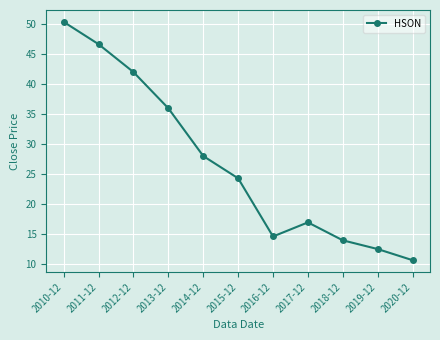

What position from the right is 2013-12?

8